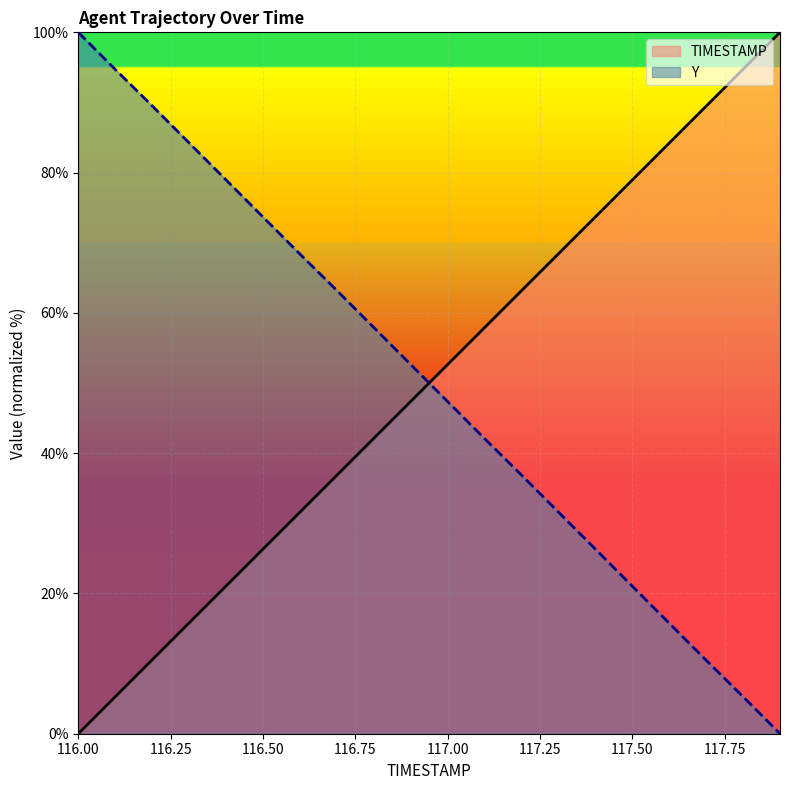

Reading left to right, extract all data points from this chart.

TIMESTAMP: 0.0	5.3	10.5	15.8	21.1	26.3	31.6	36.8	42.1	47.4	52.6	57.9	63.2	68.4	73.7	78.9	84.2	89.5	94.7	100.0
Y: 100.0	94.7	89.5	84.2	79.0	73.7	68.4	63.2	57.9	52.6	47.4	42.1	36.9	31.6	26.3	21.0	15.8	10.5	5.3	0.0